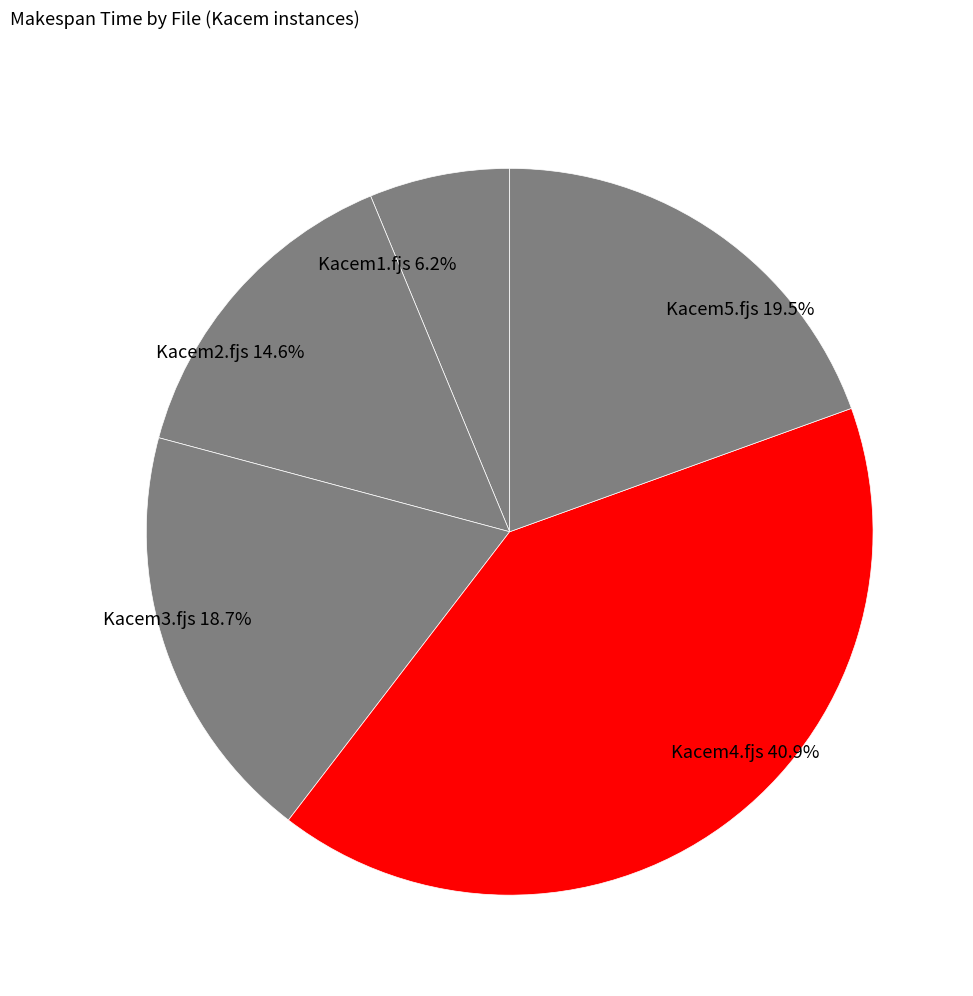

To the nearest percent, what portion does Kacem1.fjs represent?

6%